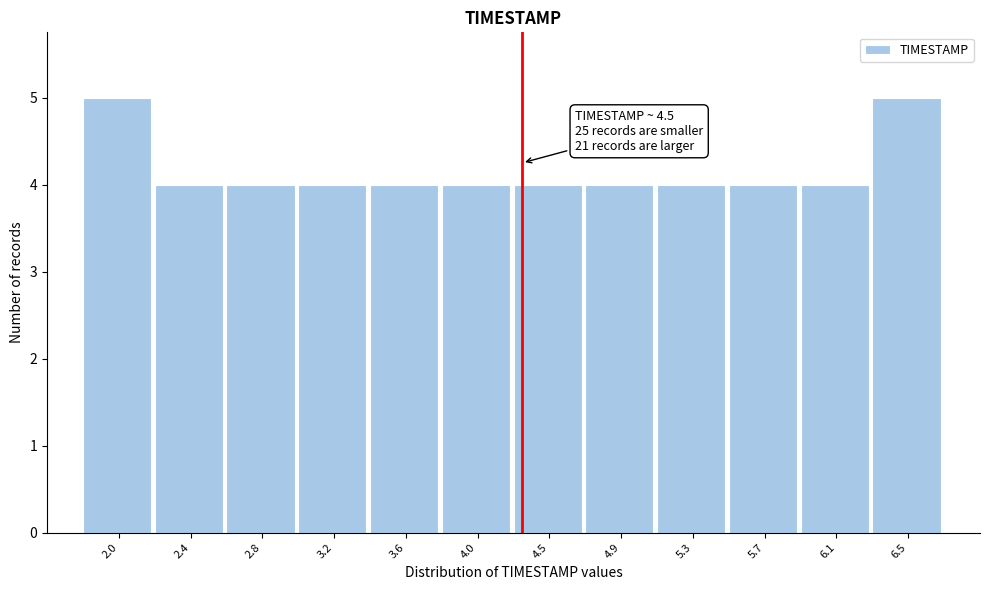

Reading left to right, extract all data points from this chart.

2.0=5	2.4=4	2.8=4	3.2=4	3.6=4	4.0=4	4.5=4	4.9=4	5.3=4	5.7=4	6.1=4	6.5=5